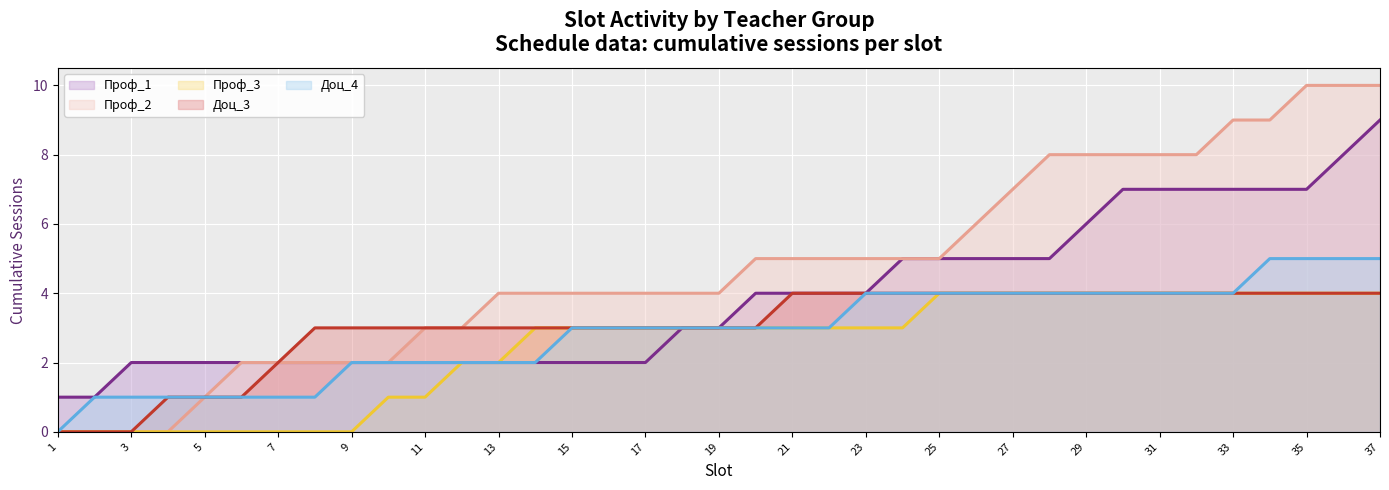

The Проф_3 series shows 1 at 27. True or false?

False